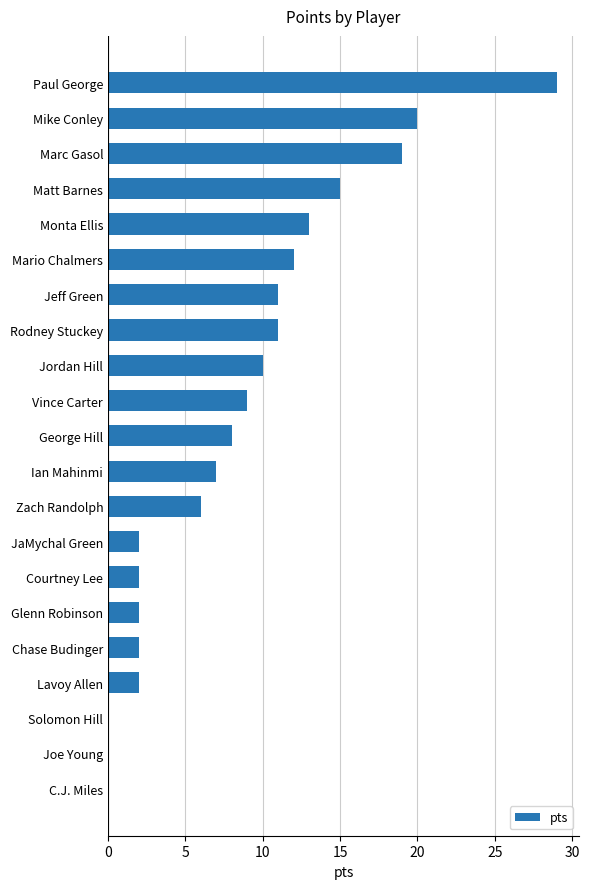

The value at Lavoy Allen is 1. True or false?

False